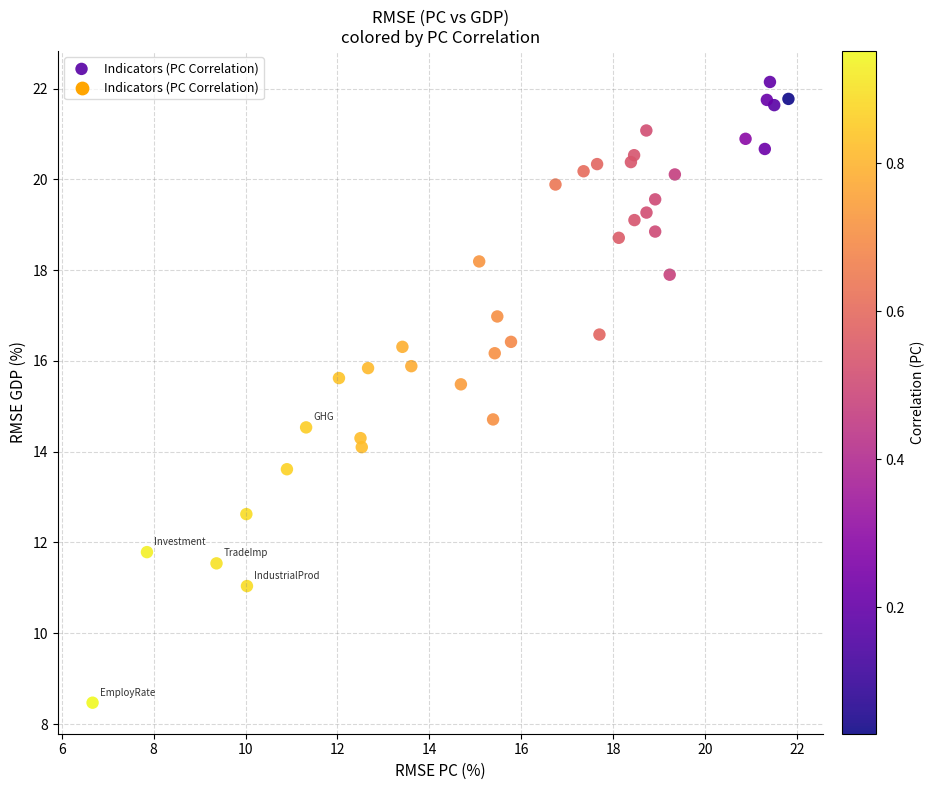

What Y value in the scatter plot is closest to 15?

14.7